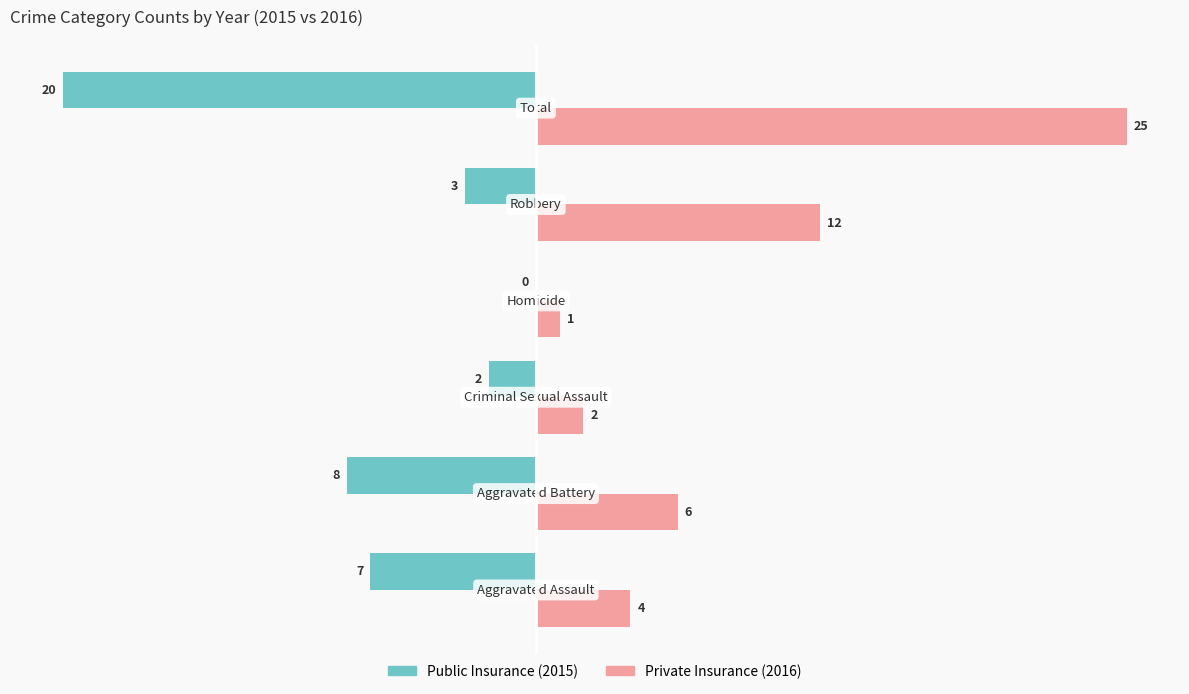

What is the maximum value shown in the chart?

25